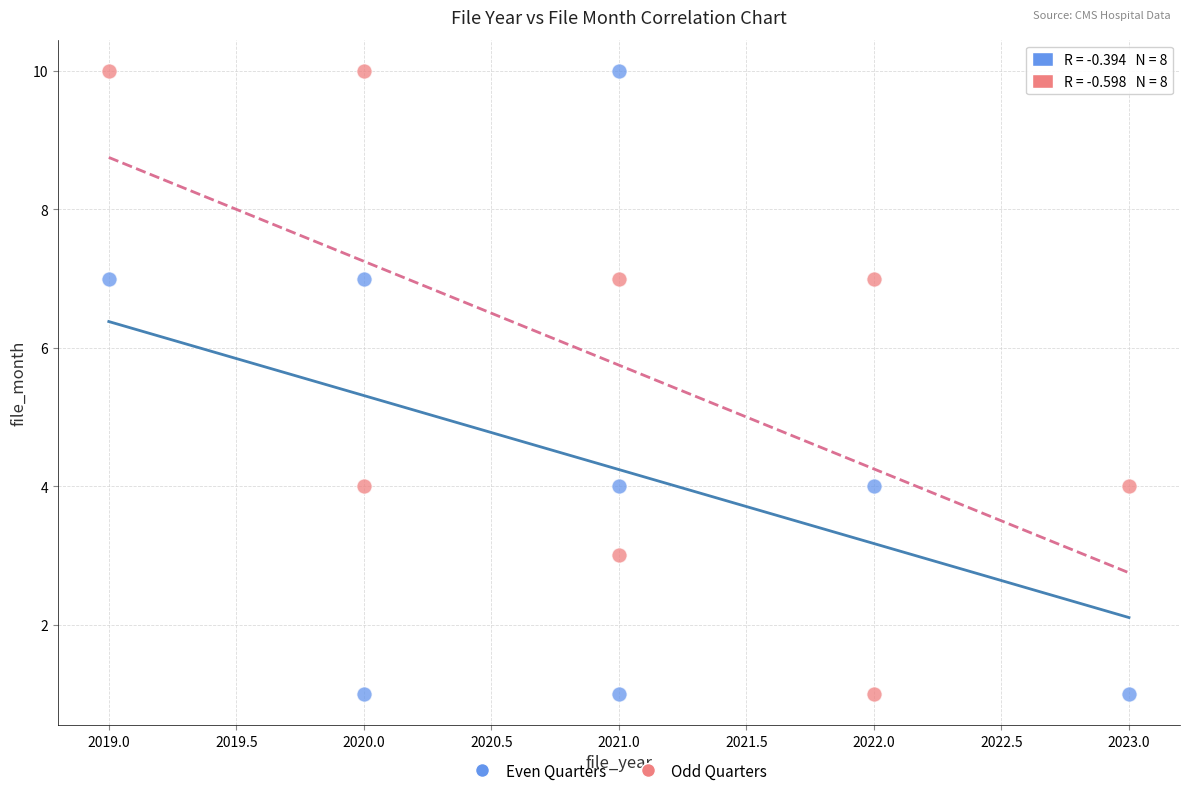

What are all the series names shown in the legend?

Even Quarters, Odd Quarters